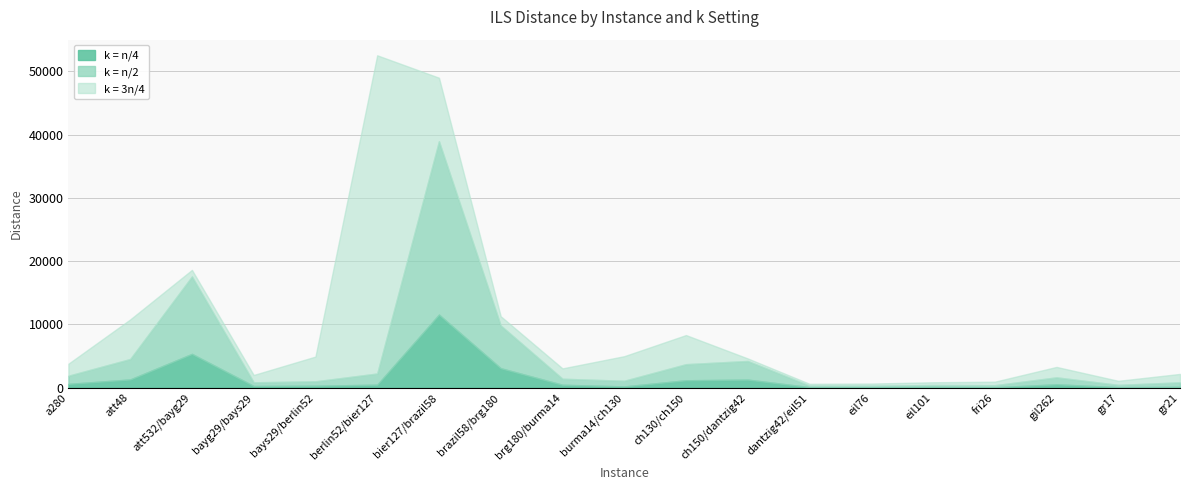

True or false: k = n/2 and k = 3n/4 cross at least once.

True